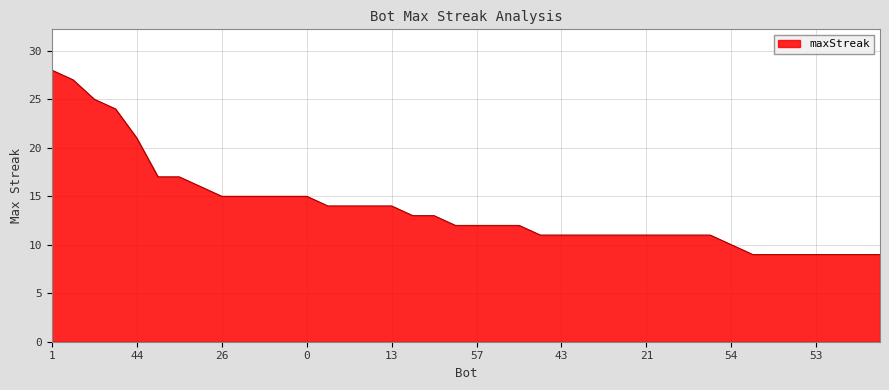

What is the minimum value shown in the chart?

9